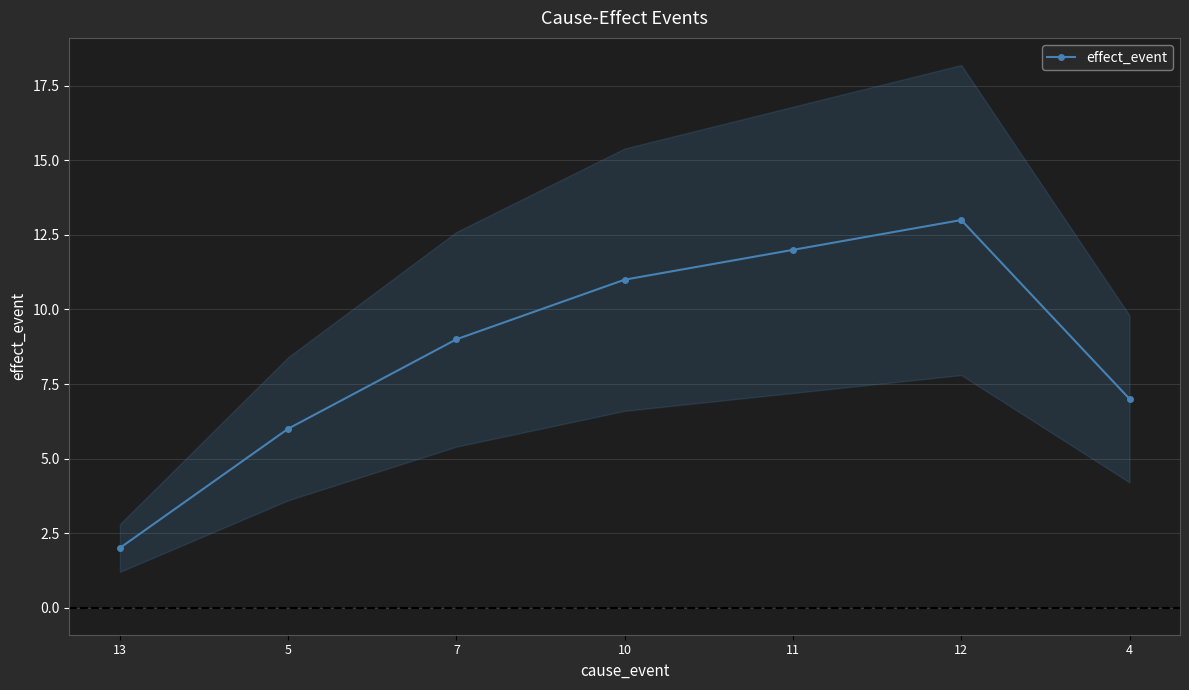

Reading right to left, what are all the values shown in this chart?

7	13	12	11	9	6	2